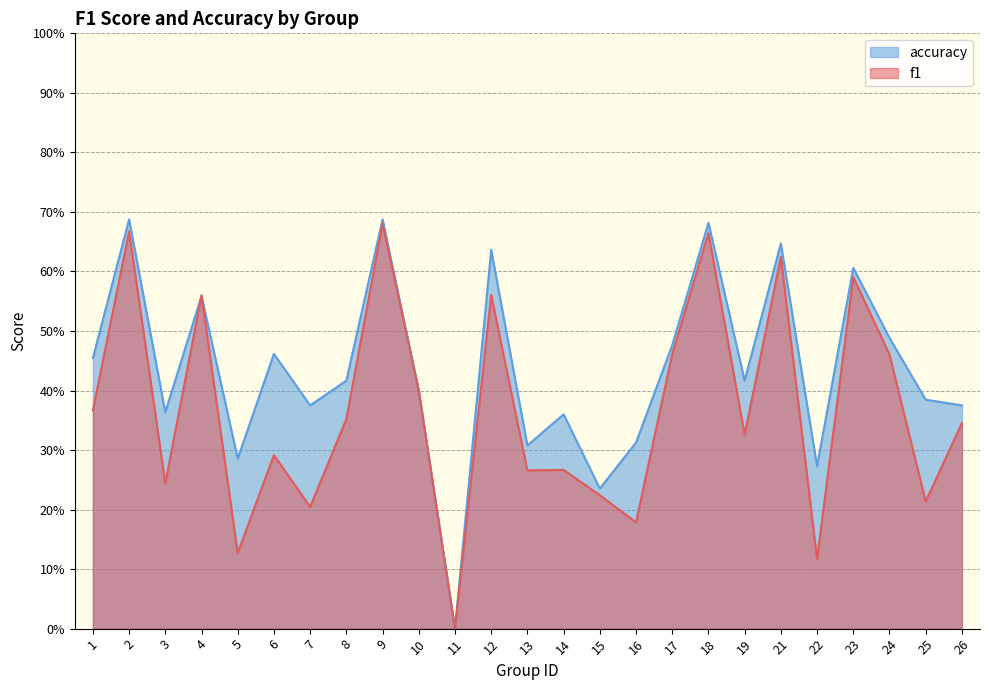

At 1, list the series in order from largest to smallest.

accuracy, f1